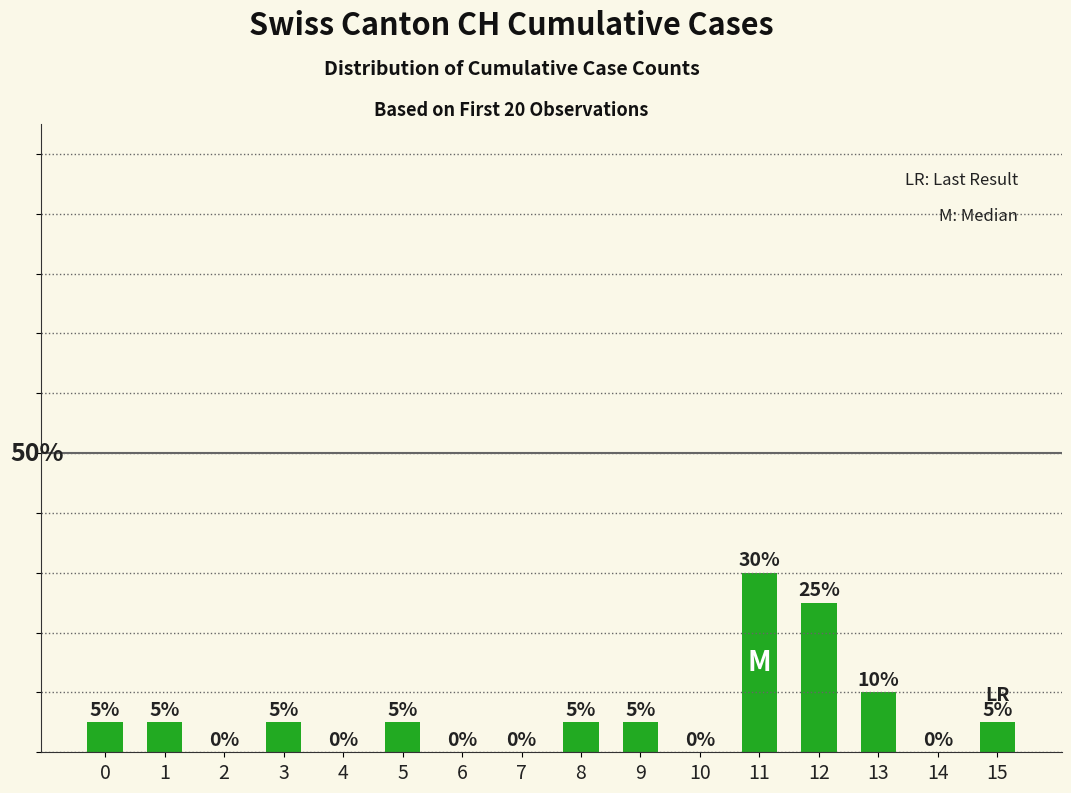

The chart shows a value of 5 at 15. True or false?

True